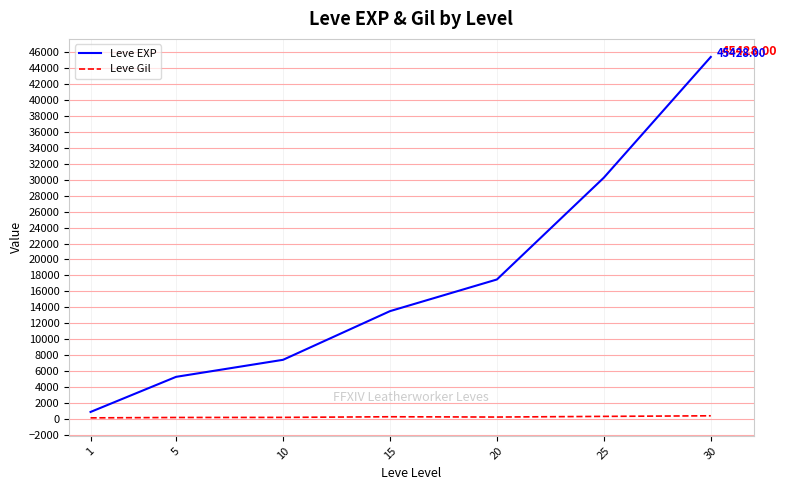

Is the value of Leve Gil at 30 greater than the value of Leve EXP at 20?

No